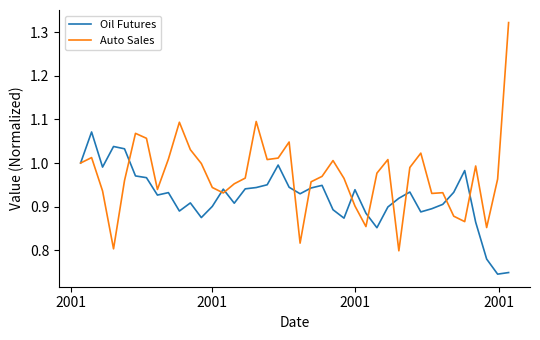

Which series has the widest spread of values?

Auto Sales